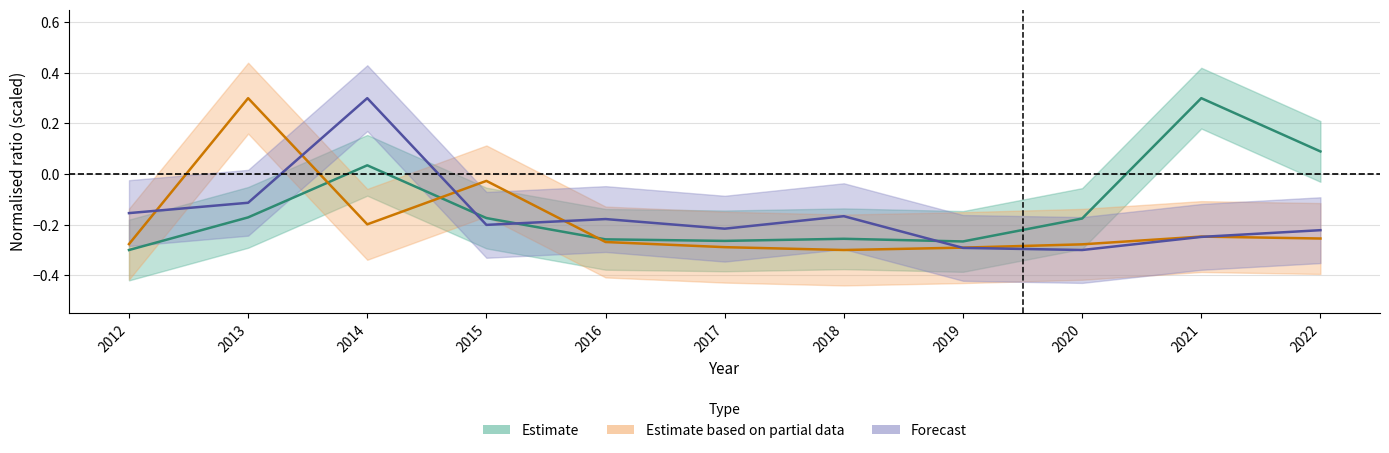

Reading left to right, what are all the values shown in this chart?

currentRatio: -0.3	-0.2	0.0	-0.2	-0.3	-0.3	-0.3	-0.3	-0.2	0.3	0.1
priceToSalesRatio: -0.3	0.3	-0.2	-0.0	-0.3	-0.3	-0.3	-0.3	-0.3	-0.2	-0.3
inventoryTurnover: -0.2	-0.1	0.3	-0.2	-0.2	-0.2	-0.2	-0.3	-0.3	-0.2	-0.2